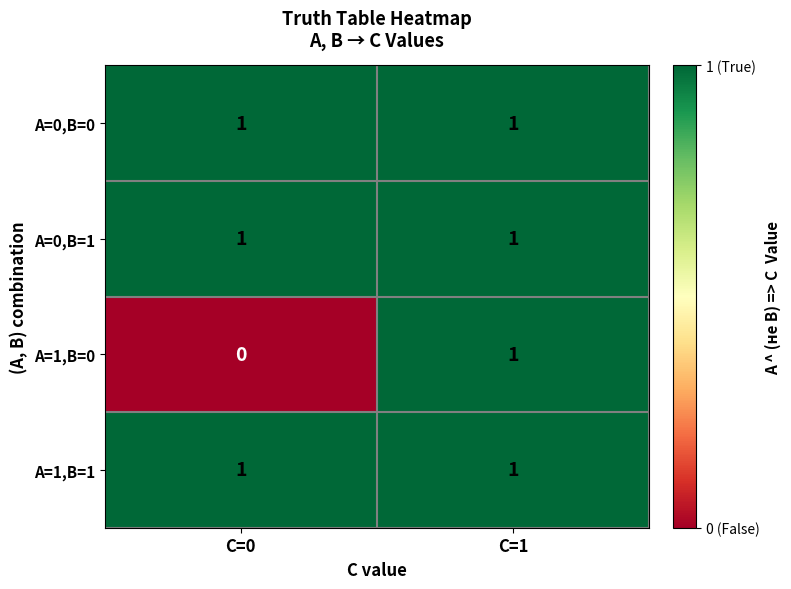

Between C=0 and C=1, which series saw the biggest shift?

A=1,B=0